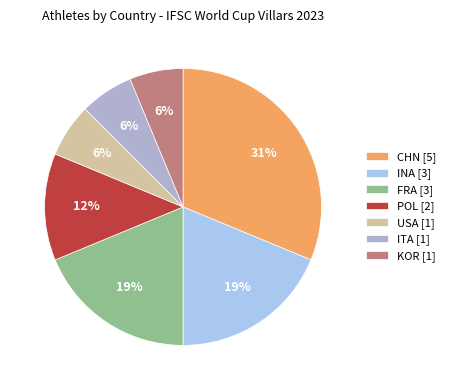

Count the number of slices in the pie.

7